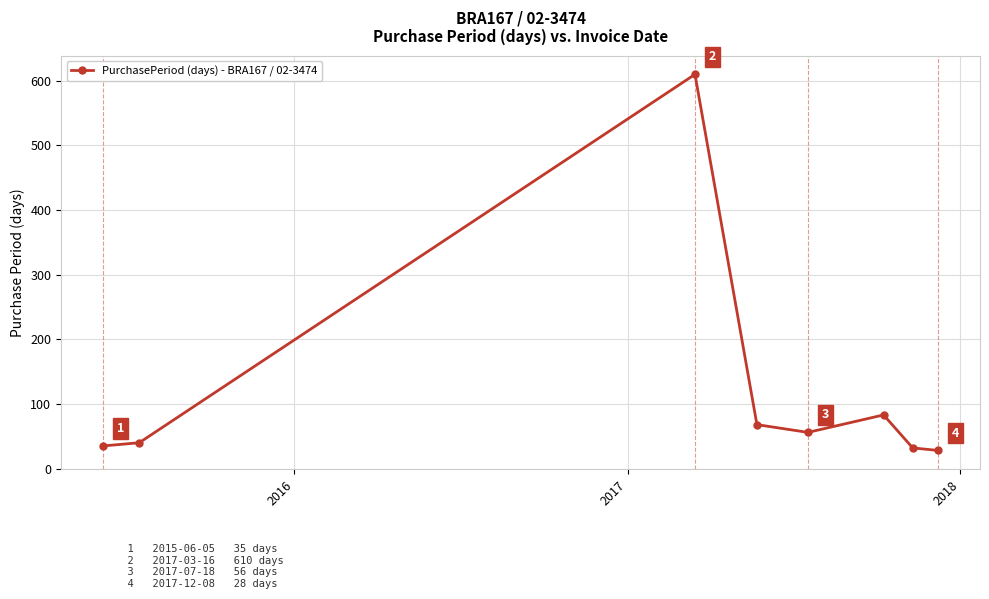

What is the average value?

119